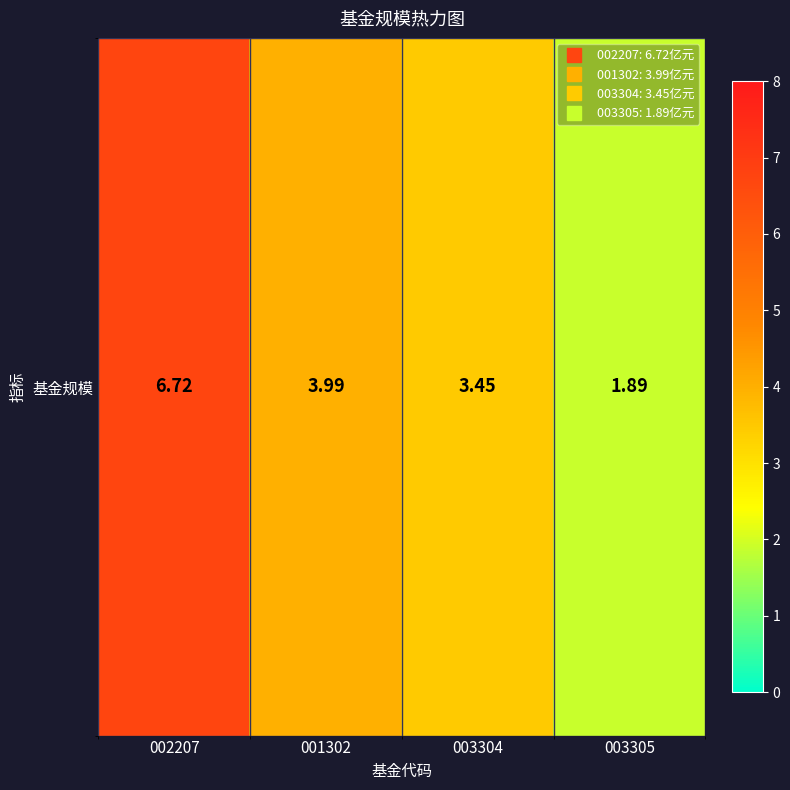

Which has a higher value, 001302 or 003305?

001302